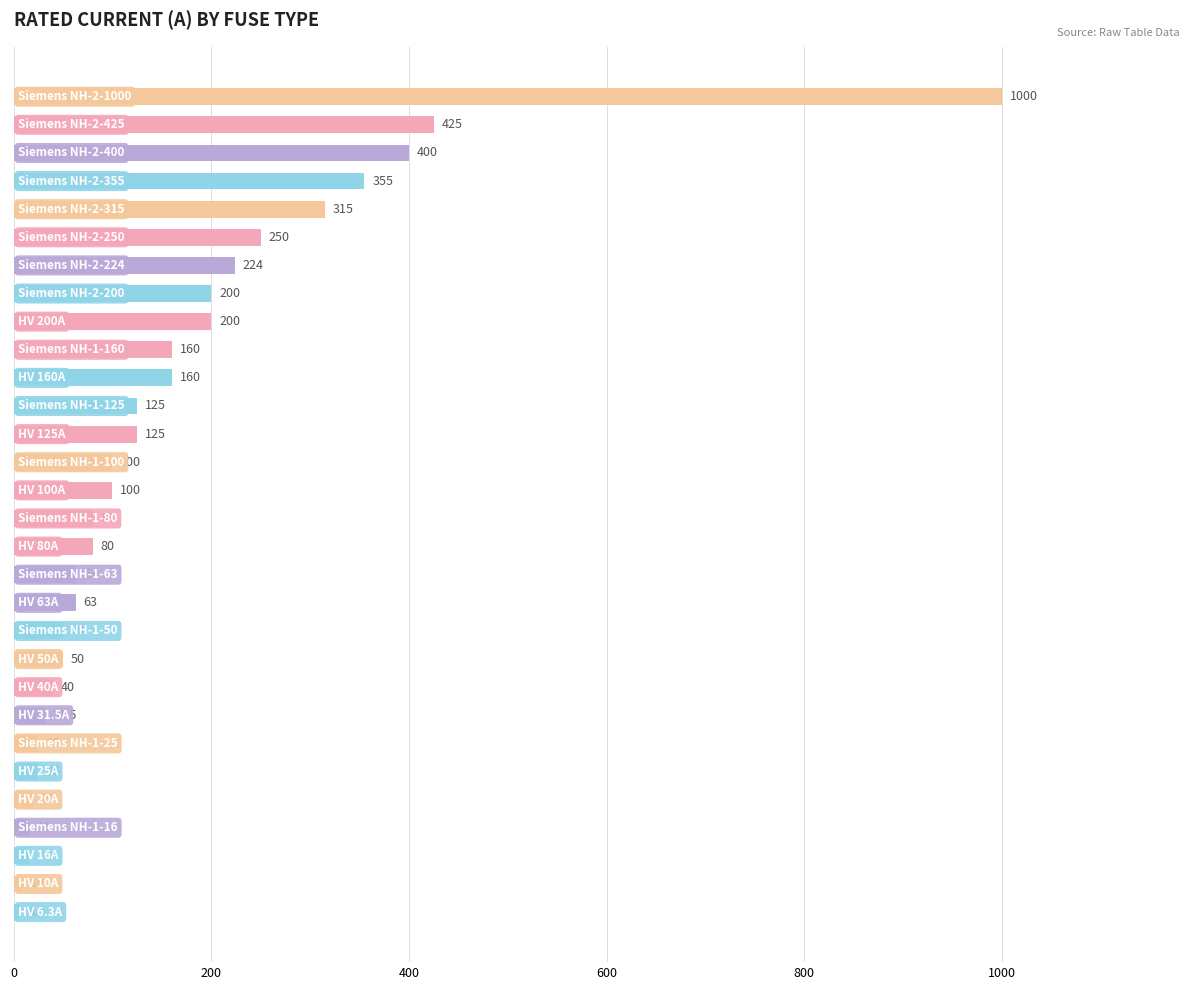

What is the maximum value shown in the chart?

1000.0